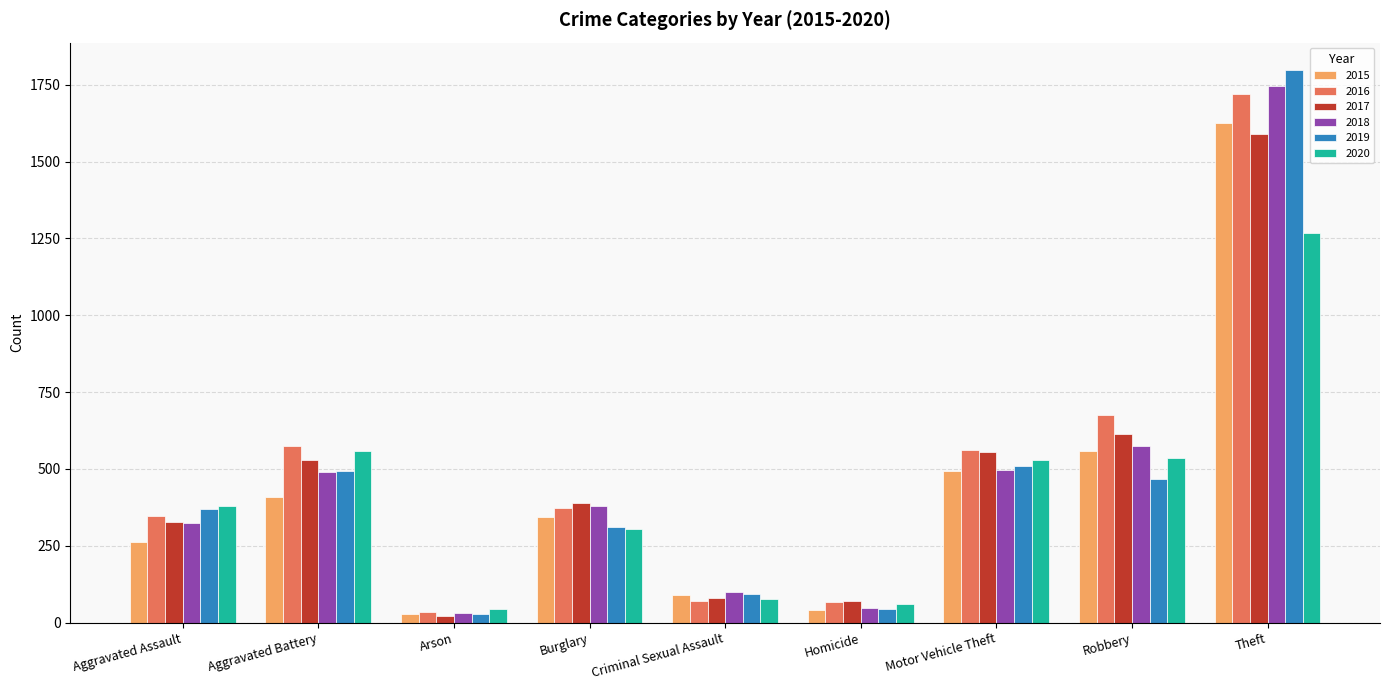

Where is 2017 nearest to the value 804?

Robbery